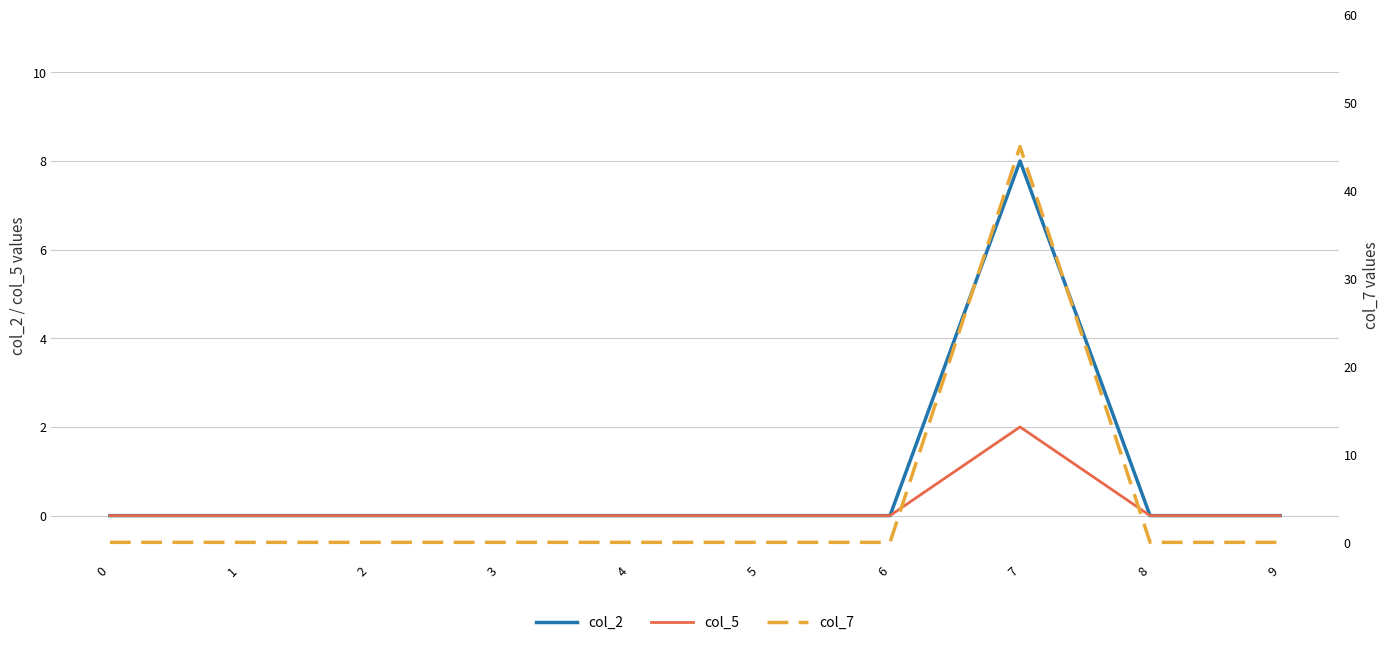

Reading right to left, list all the values displayed in this chart.

col_2: 9=0	8=0	7=8	6=0	5=0	4=0	3=0	2=0	1=0	0=0
col_5: 9=0	8=0	7=2	6=0	5=0	4=0	3=0	2=0	1=0	0=0
col_7: 9=0	8=0	7=45	6=0	5=0	4=0	3=0	2=0	1=0	0=0